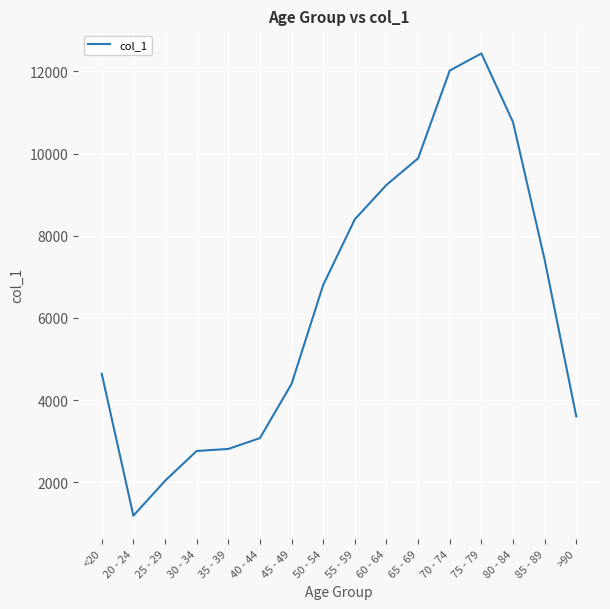

At which category does the data reach its first local valley?

20 - 24